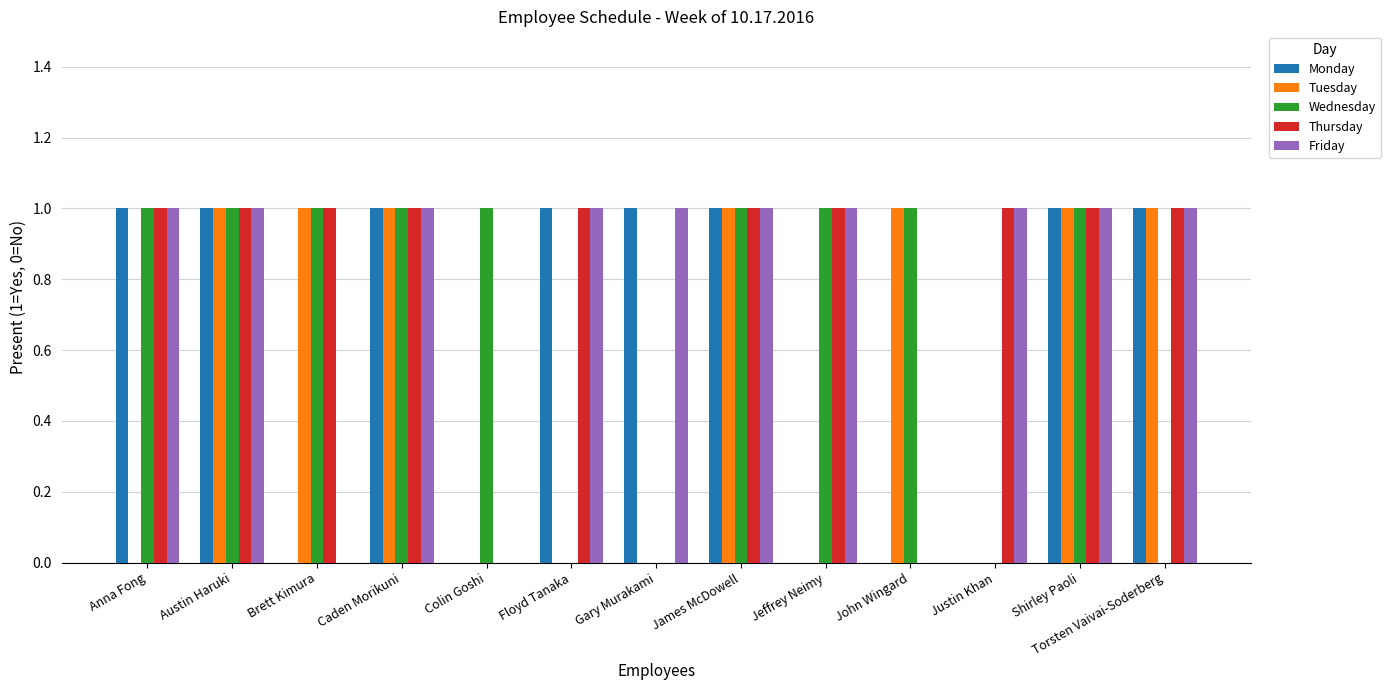

The Tuesday series shows 1 at Austin Haruki. True or false?

True